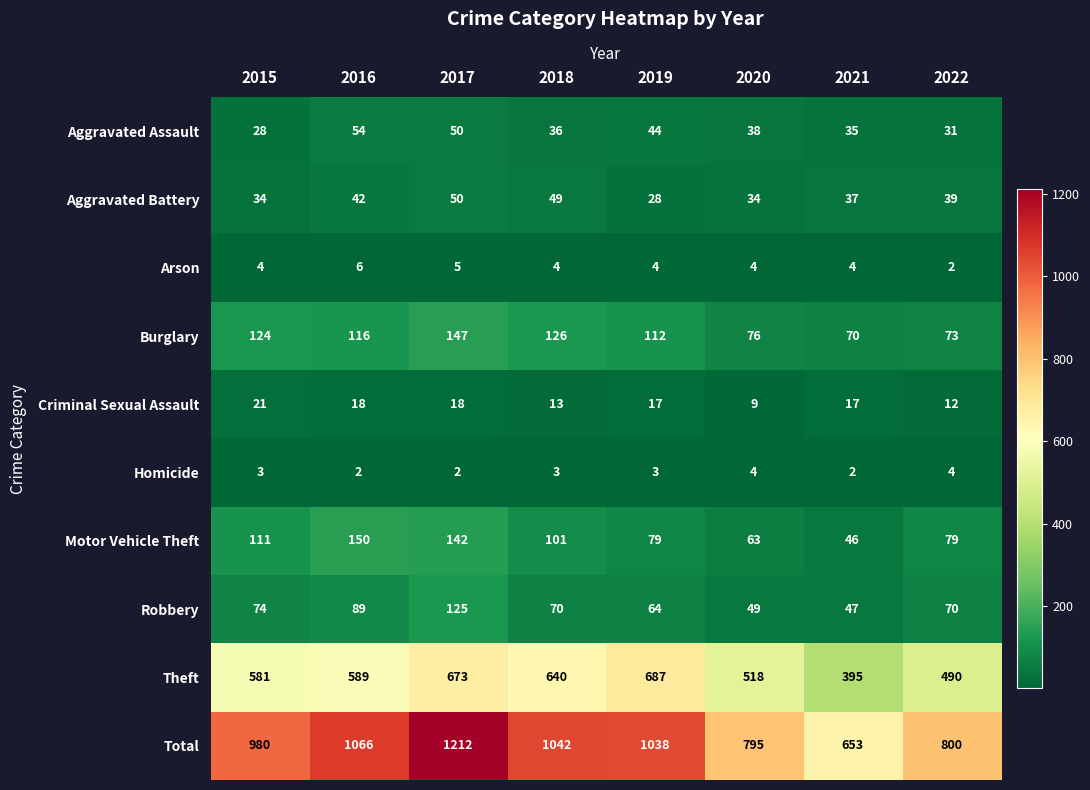

The Theft series shows 920 at 2018. True or false?

False